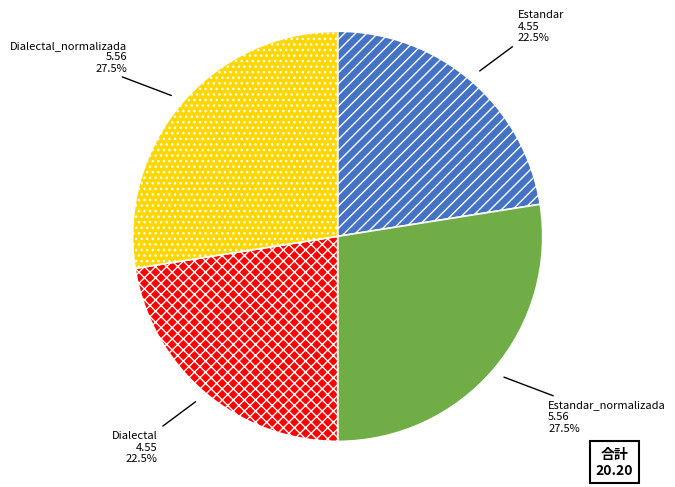

What percentage do Estandar_normalizada and Dialectal together represent?

50.0%